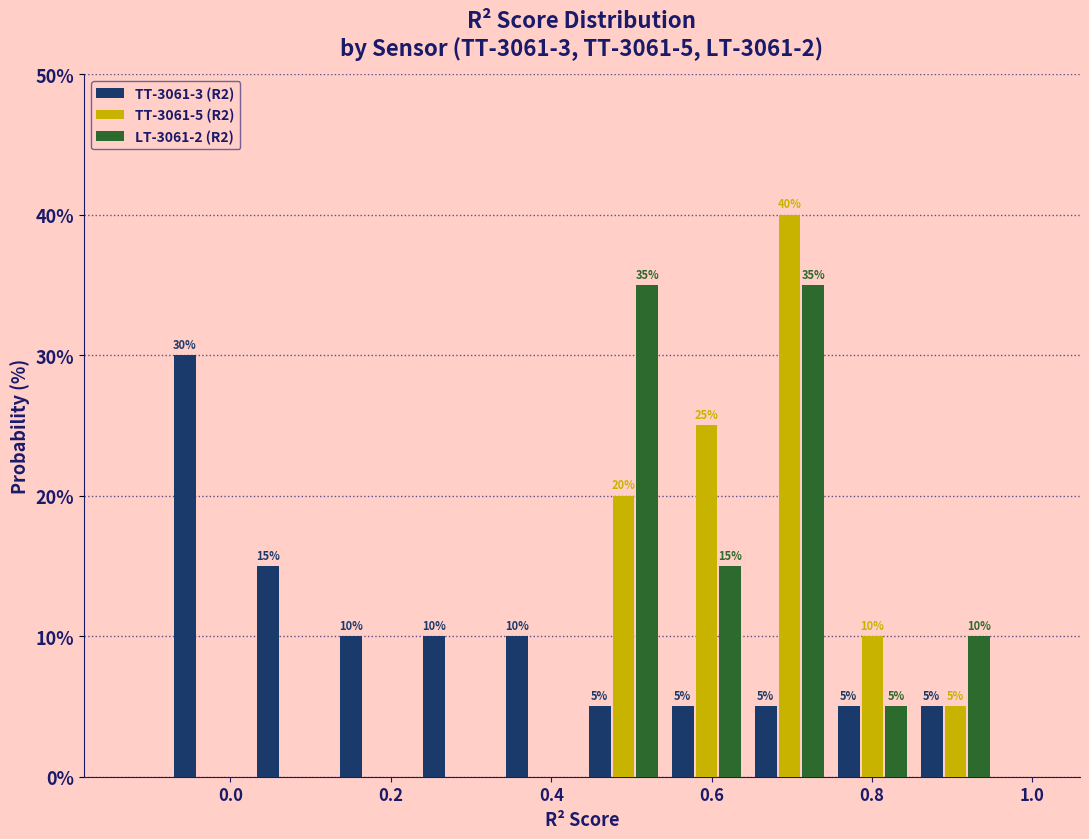

In the TT-3061-5 (R2) series, which range on the x-axis has the tallest bar?

0.64 to 0.74